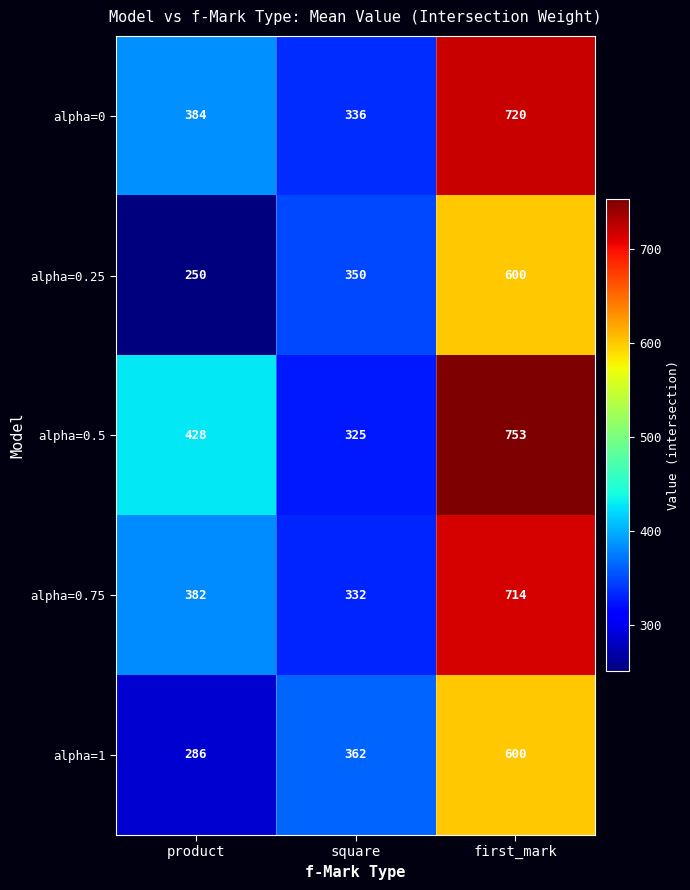

What is the difference between the maximum and minimum values in the alpha=0.25 series?

350